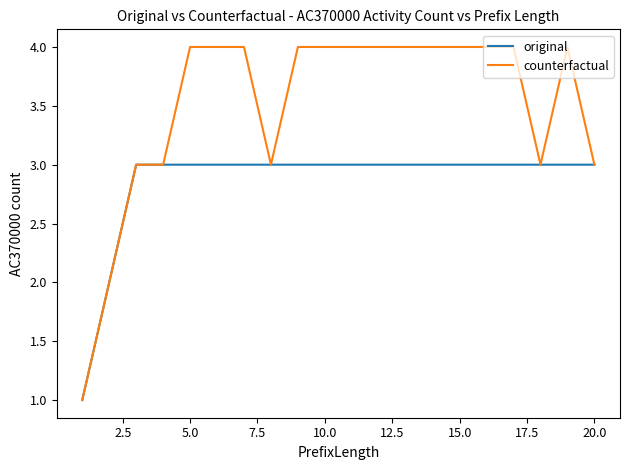

What is the maximum value shown in the chart?

4